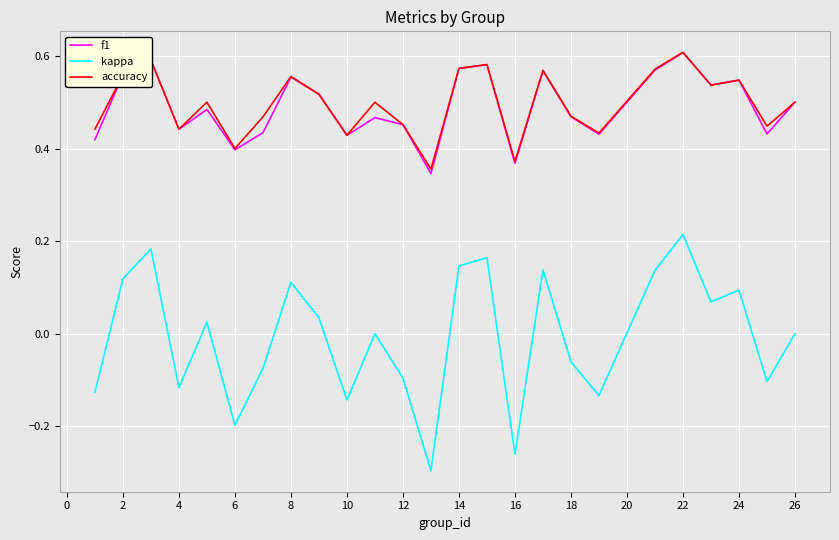

True or false: kappa and f1 cross at least once.

False